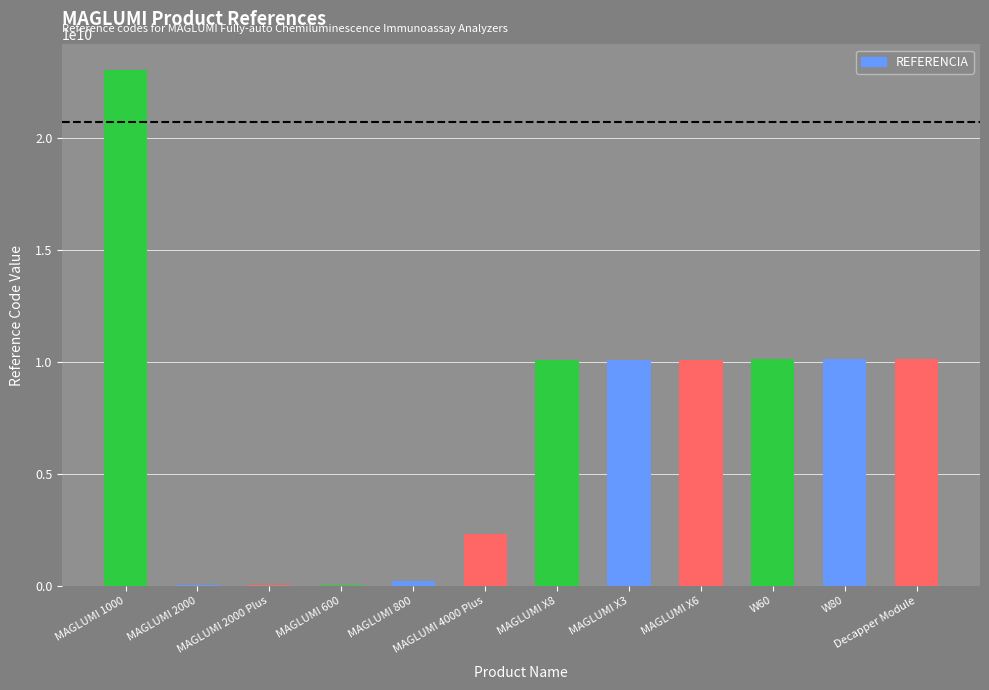

Are the bars horizontal?

No